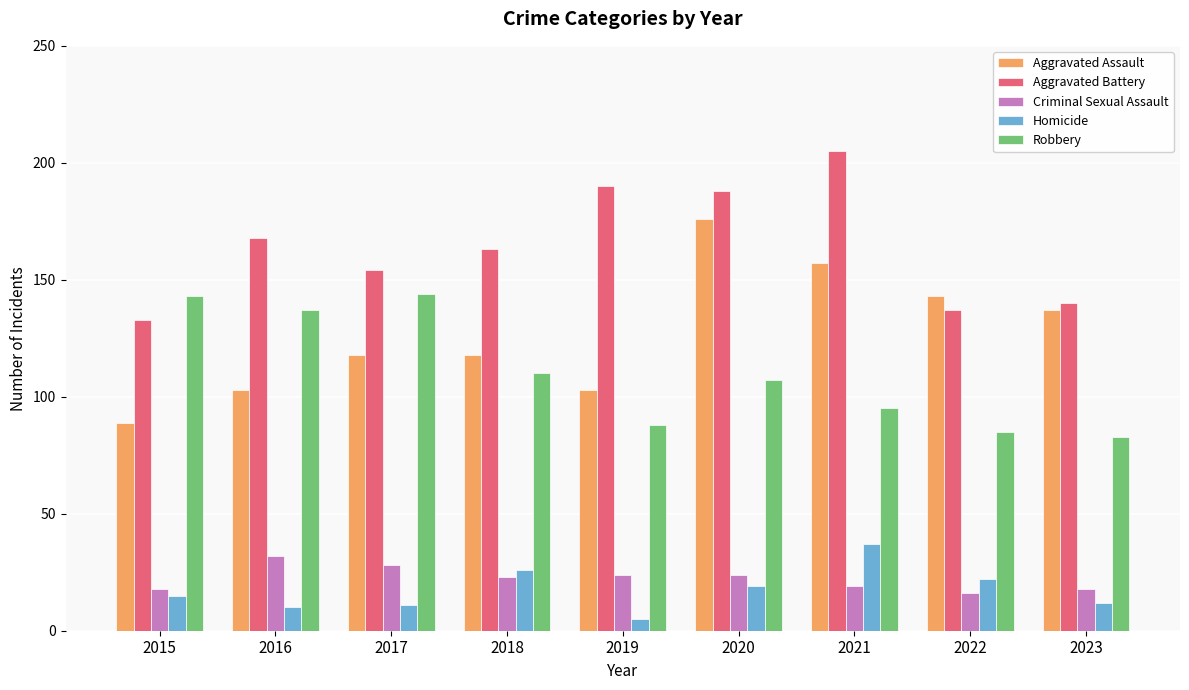

Is the value of Aggravated Assault at 2020 greater than the value of Aggravated Battery at 2023?

Yes